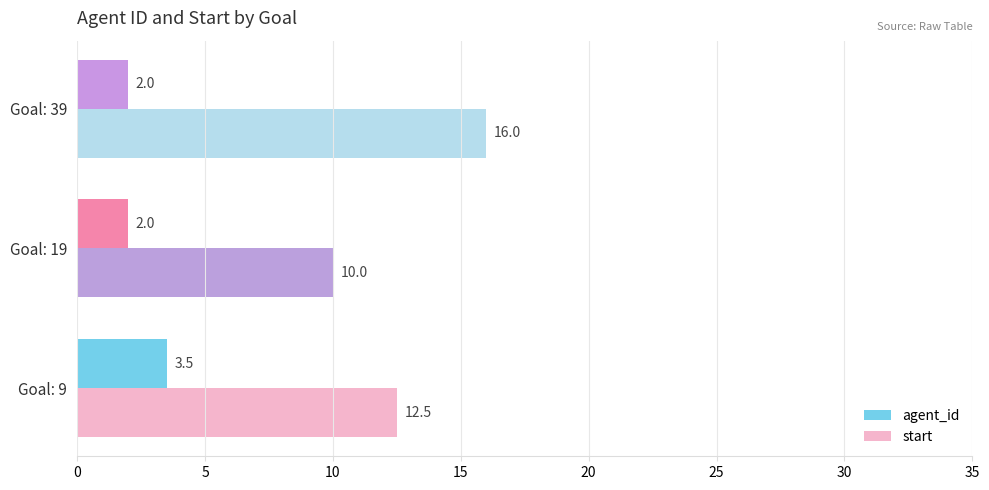

Which series has the largest total across all categories?

start